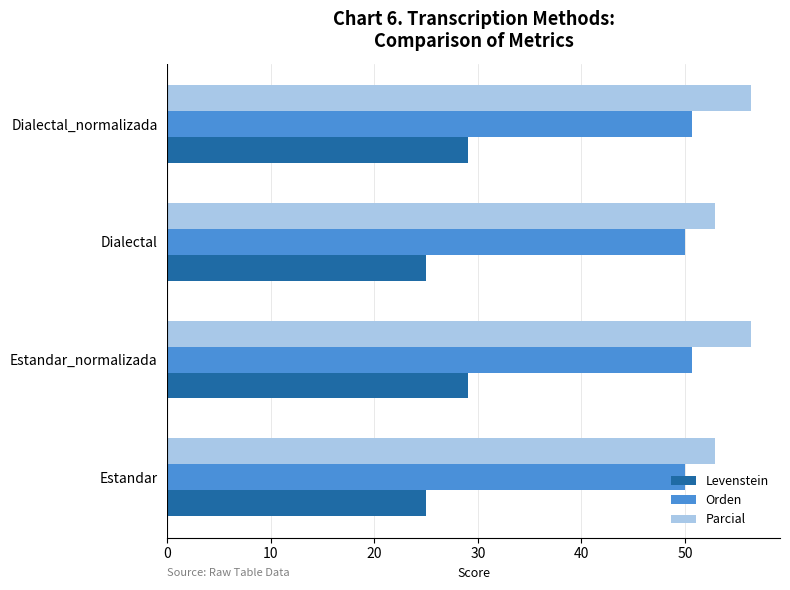

Which series has the largest total across all categories?

Parcial